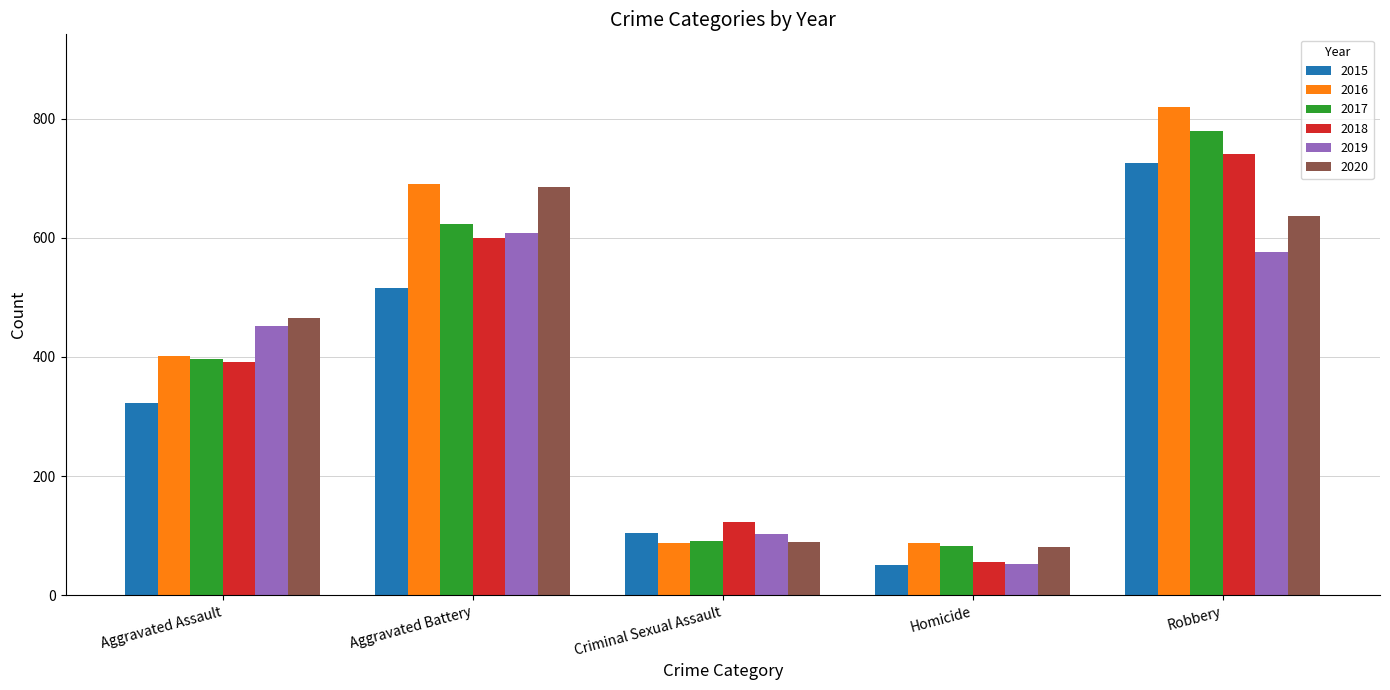

Which category has the lowest value in the 2019 series?

Homicide